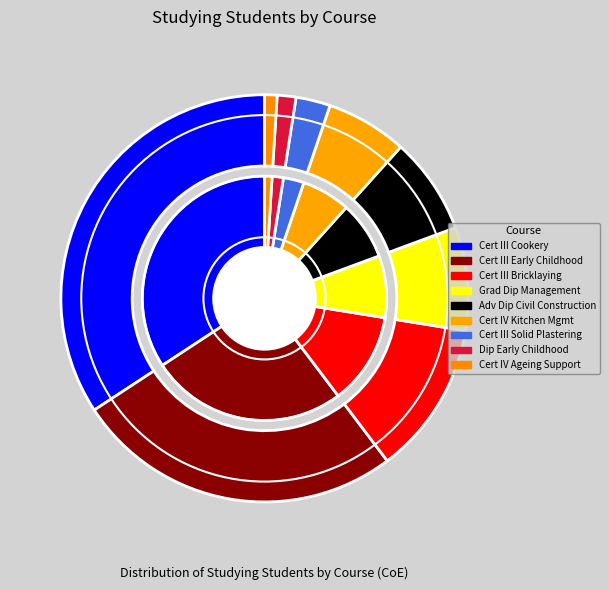

Is it true that Diploma of Early Childhood Education and Care is 1% of the pie?

True